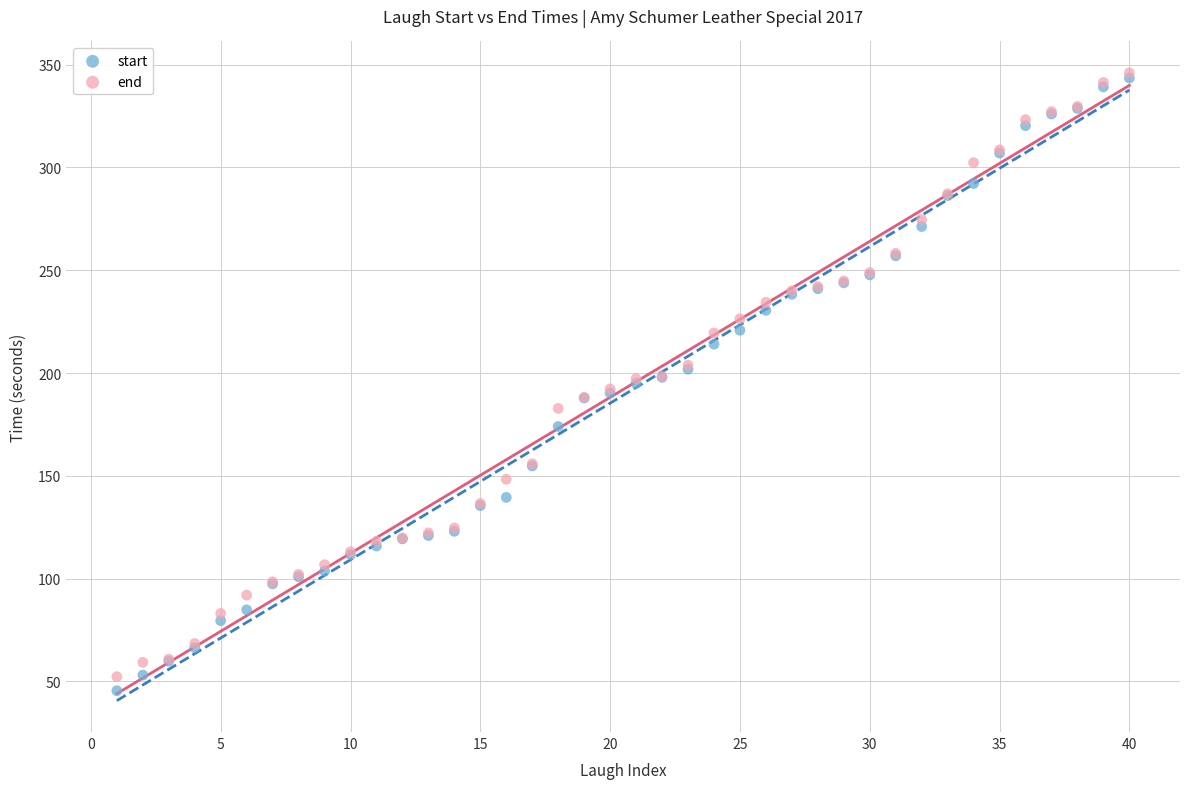

What are all the series names shown in the legend?

start, end